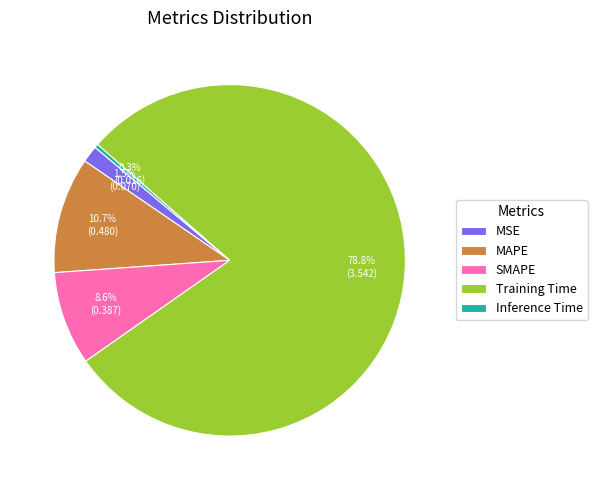

What is the total percentage of MAPE and SMAPE?

19.3%